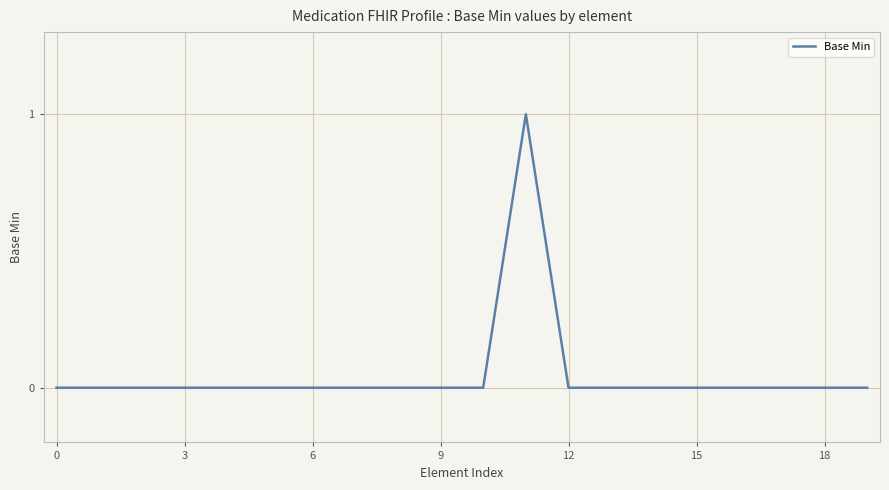

Reading left to right, what are all the values shown in this chart?

0	0	0	0	0	0	0	0	0	0	0	1	0	0	0	0	0	0	0	0